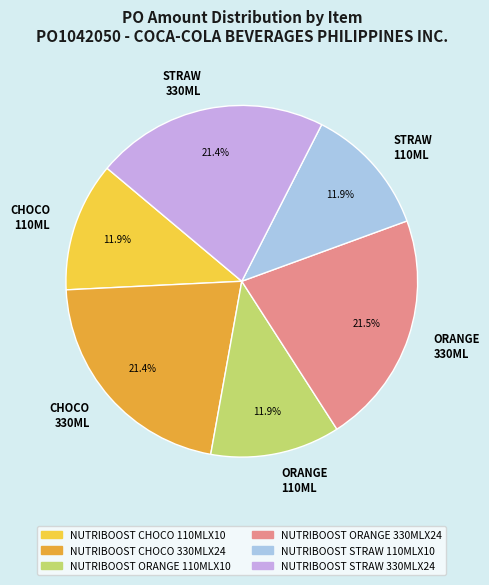

What is the total percentage of ORANGE 330ML and STRAW 110ML?

33.4%